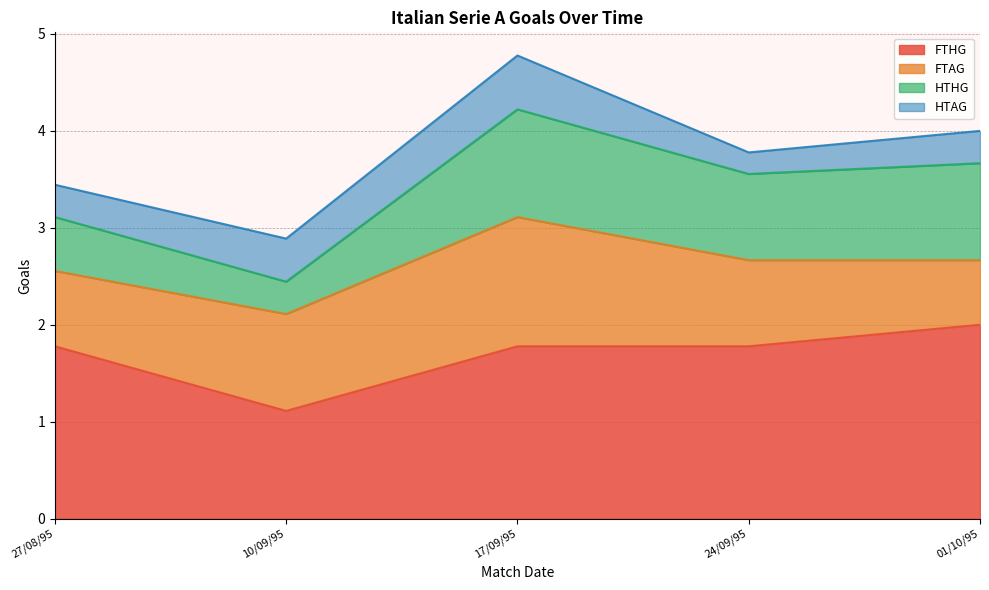

How many series are shown in this chart?

4